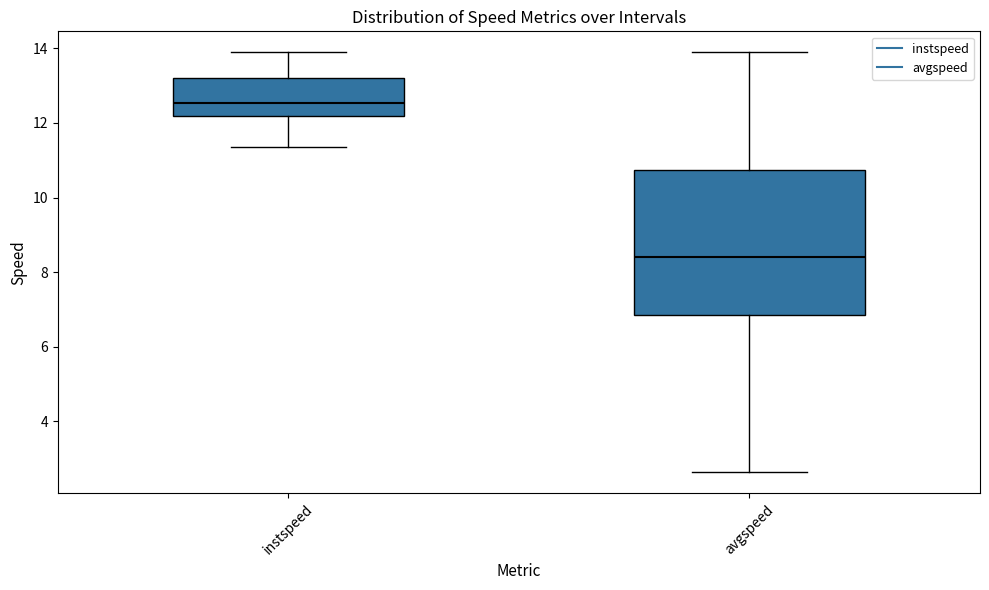

Where does the upper whisker of the box for avgspeed end on the y-axis? The values are not printed on the chart, so give them approximately, as read against the axis.

13.8